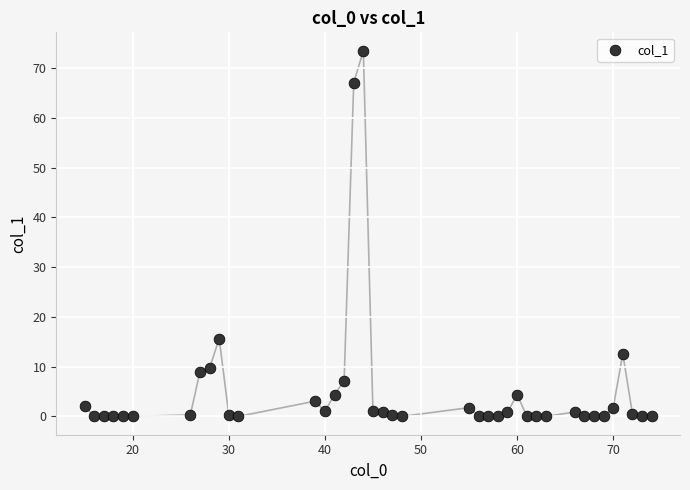

What is the range of Y values (max minus min)?

73.5